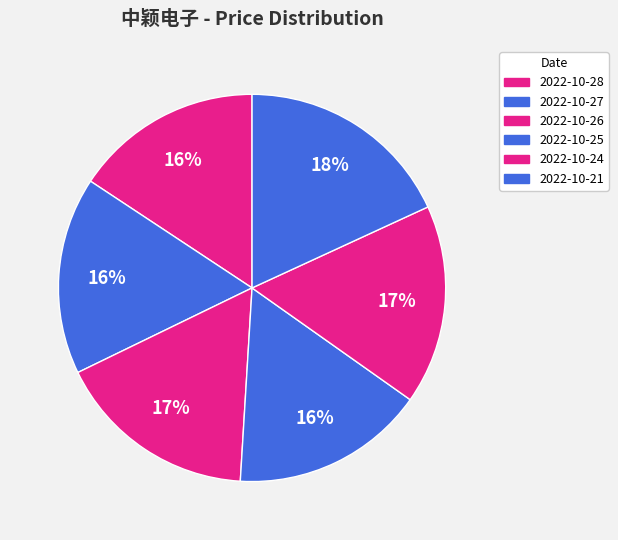

Which category has the smallest portion of the pie?

2022-10-28